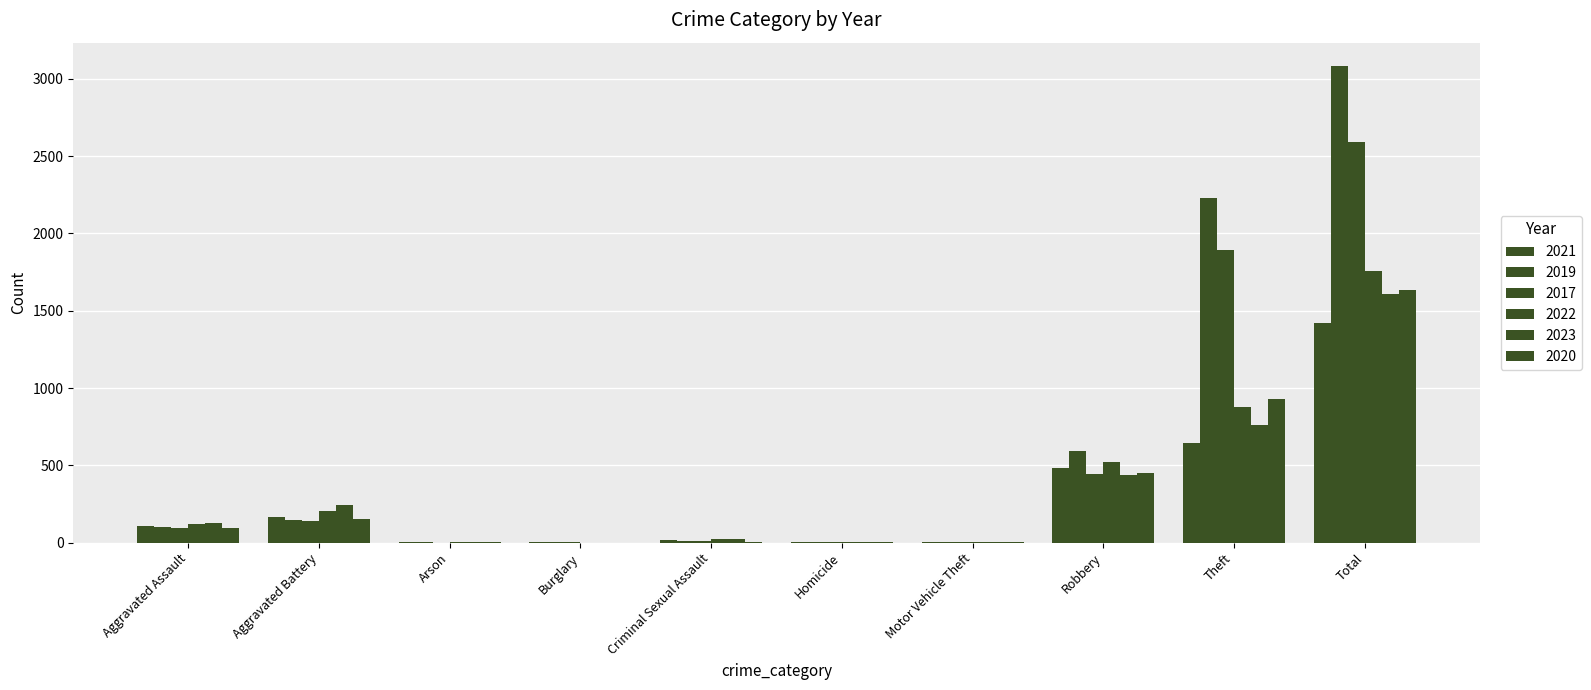

How many groups of bars are there?

10